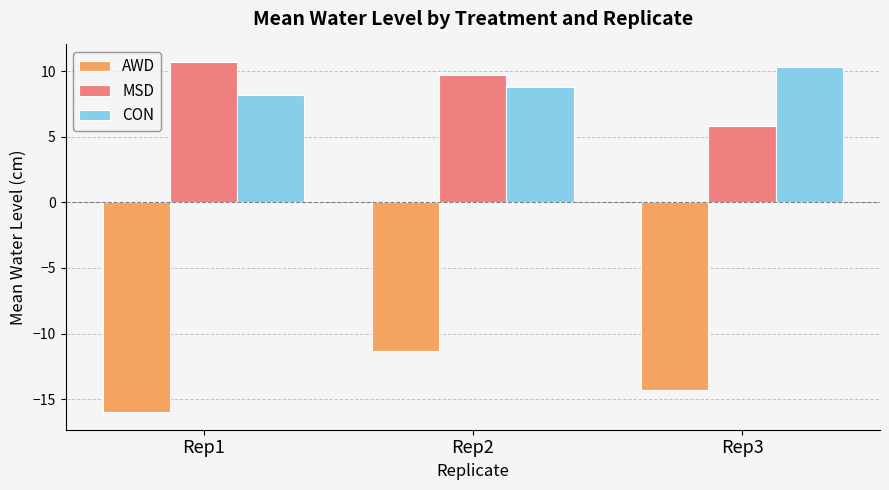

The value of AWD at Rep2 is -14.8. True or false?

False